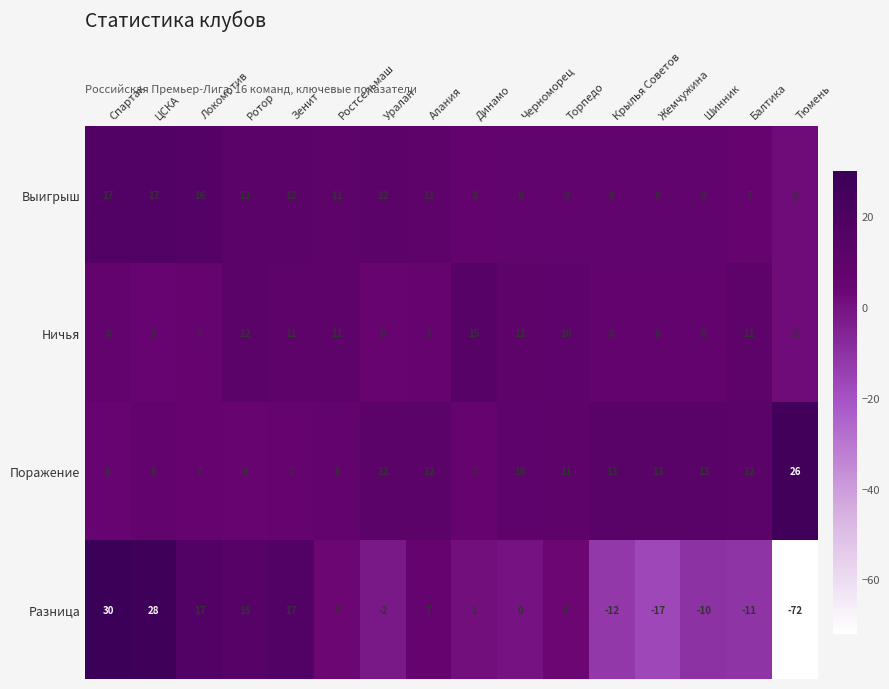

At how many categories does at least one series exceed 2?

16